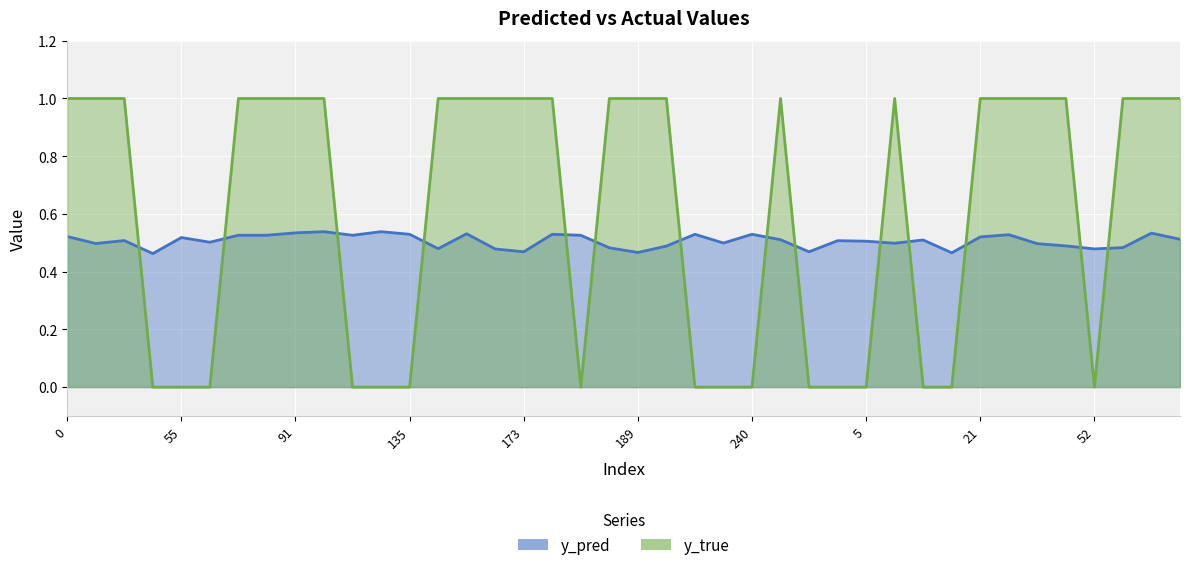

Rank the series at 91 from highest to lowest value.

y_true, y_pred